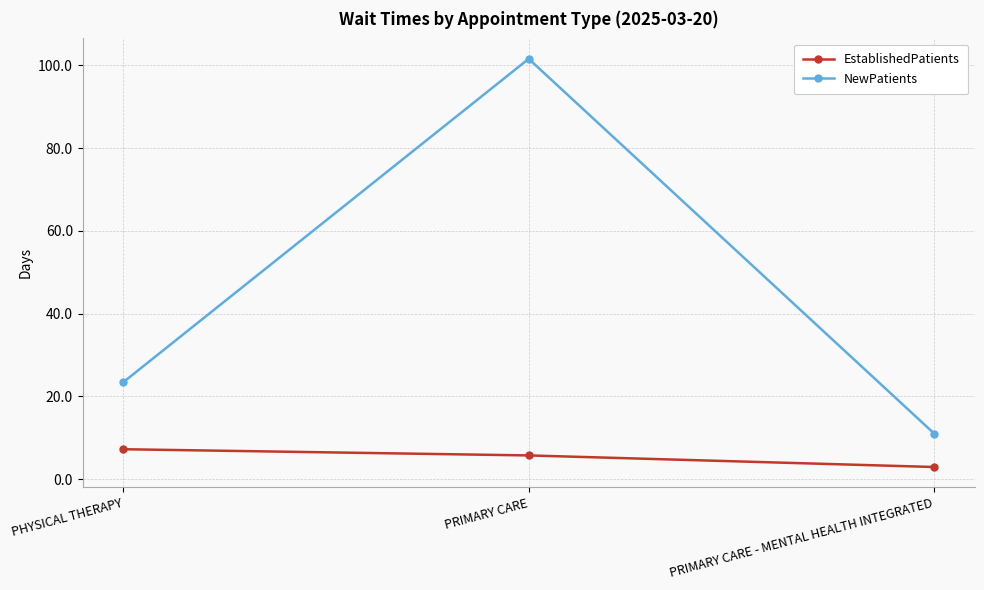

Which series has the largest total across all categories?

NewPatients